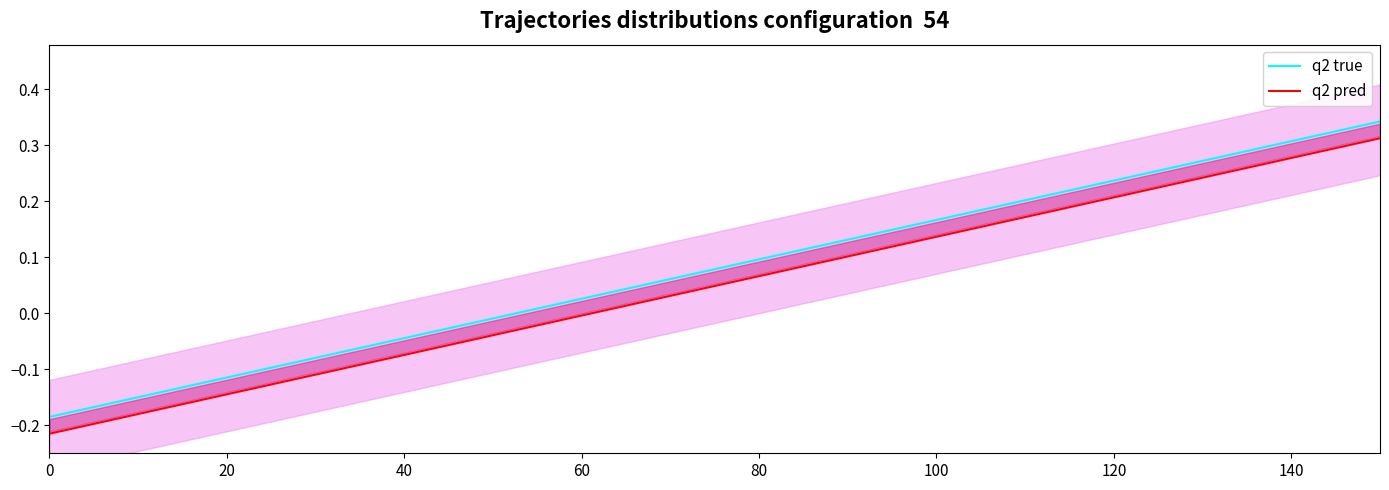

True or false: q2 pred and q2 true cross at least once.

False